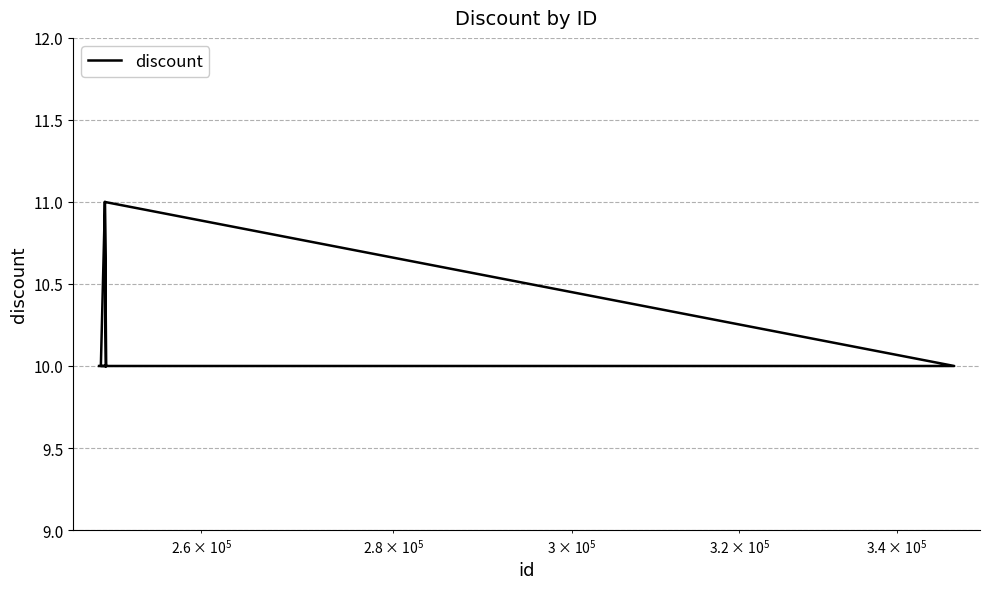

The value at $\mathdefault{10^{7}}$ is 15. True or false?

False